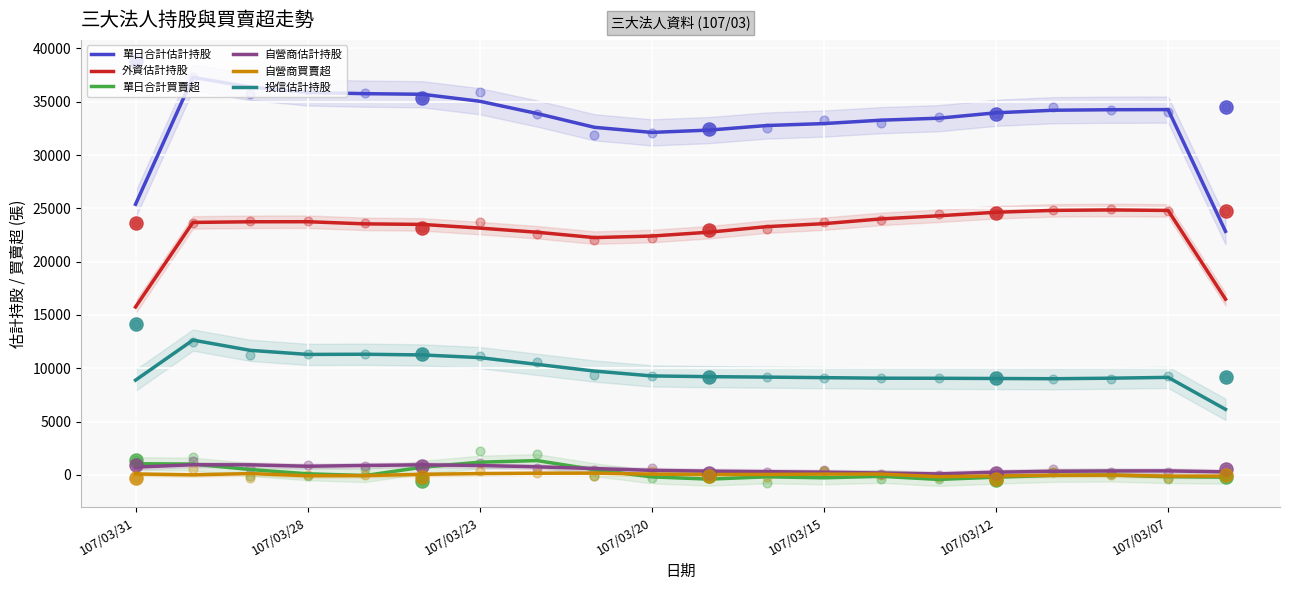

At how many categories does at least one series exceed 27910?

18